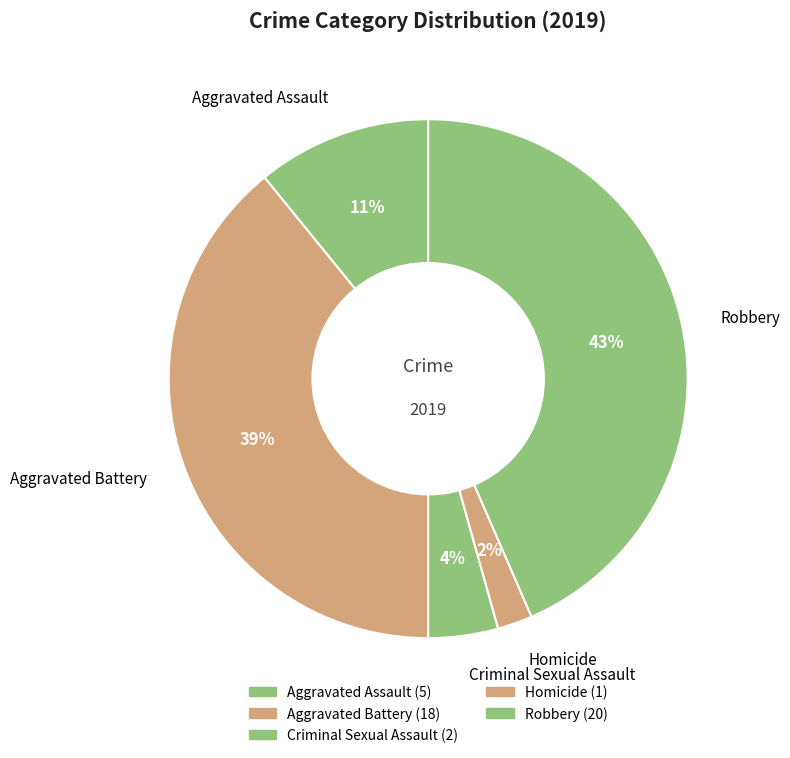

How many slices are in this pie chart?

5